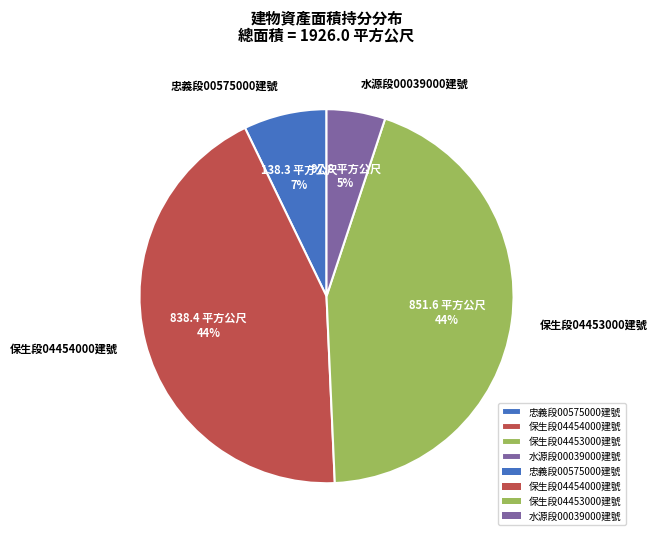

Do 保生段04454000建號 and 忠義段00575000建號 together represent more than half of the pie?

Yes